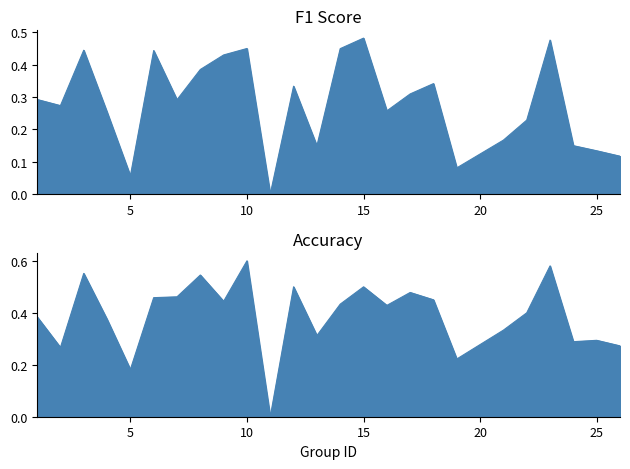

Which series has the widest spread of values?

accuracy